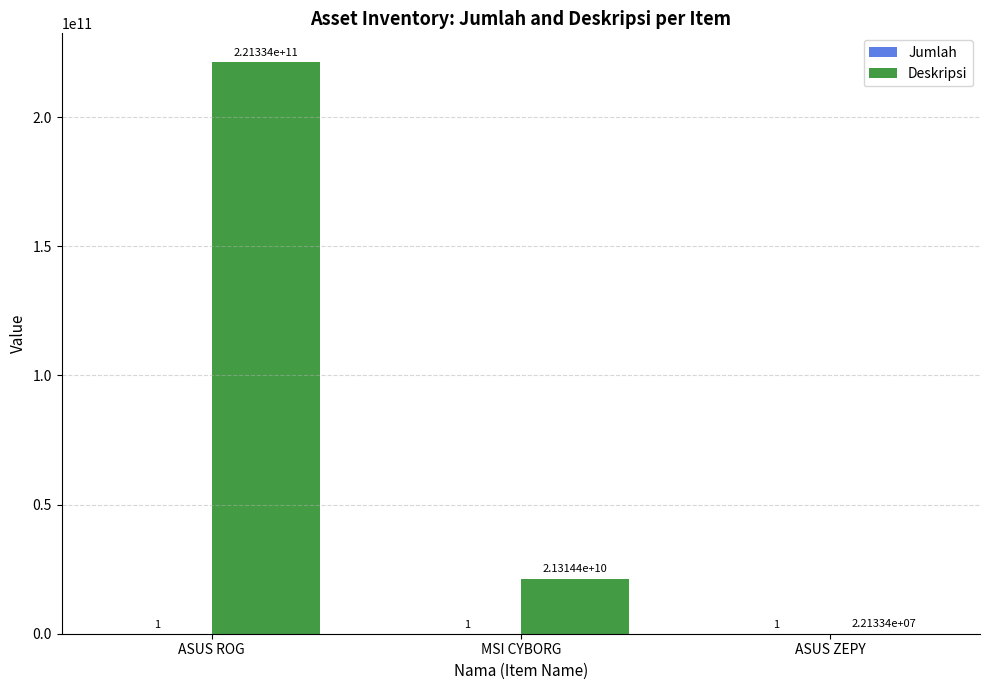

What is the greatest value displayed?

221333786900